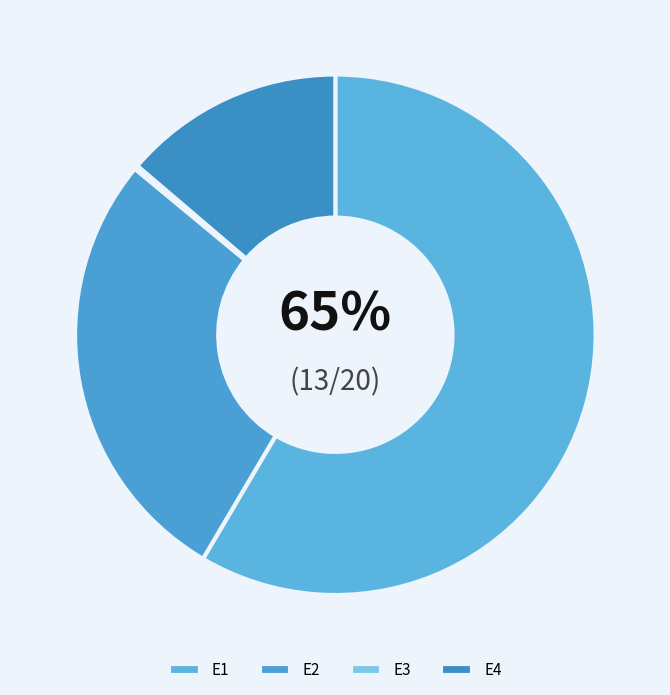

To the nearest percent, what is the combined percentage of E2 and E3?

28%